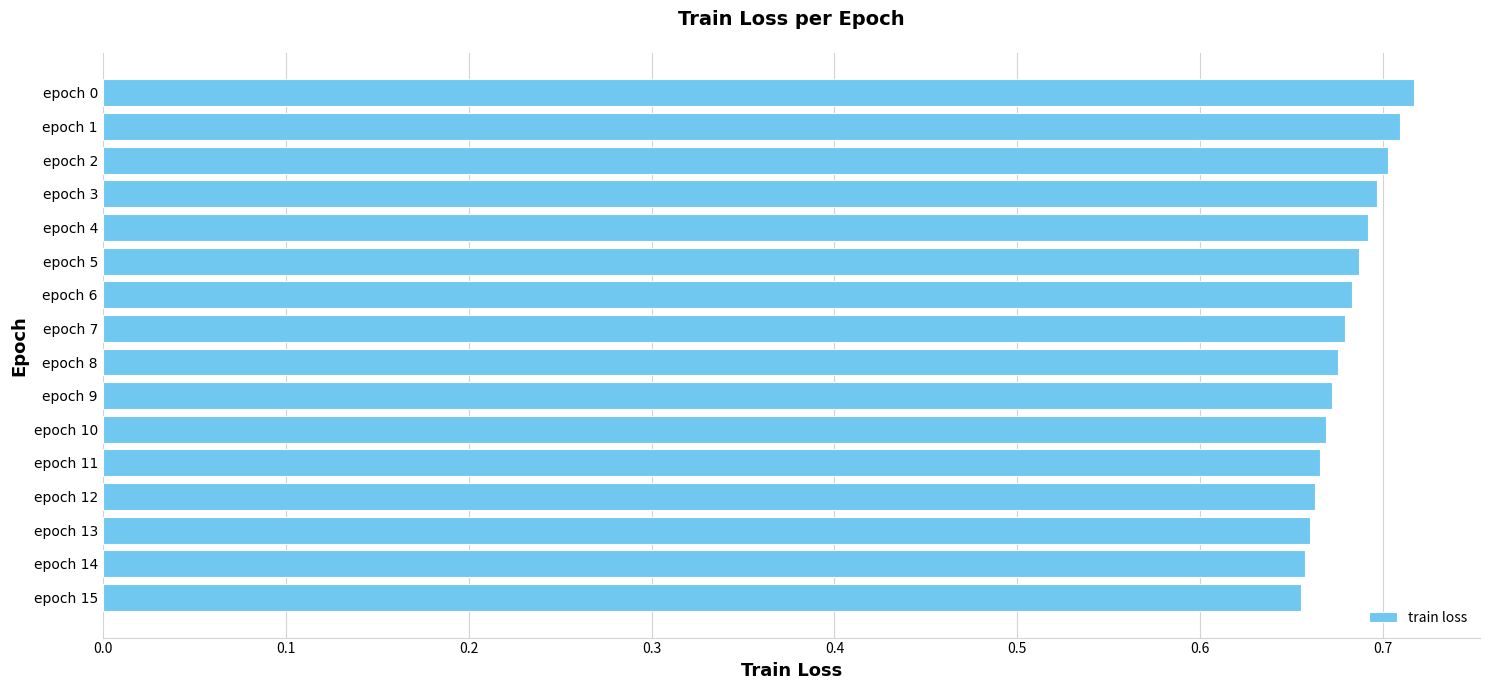

Which has a higher value, epoch 0 or epoch 14?

epoch 0